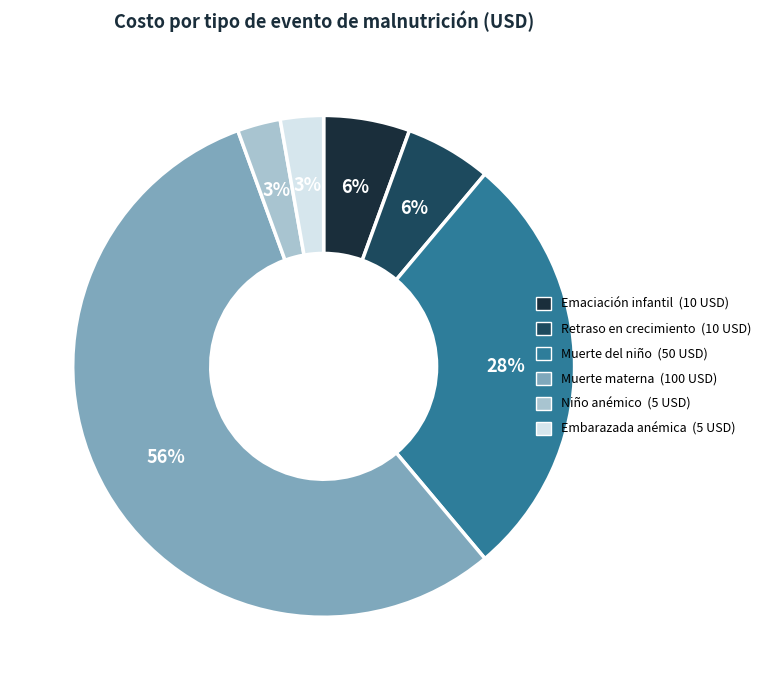

To the nearest percent, what is the average slice percentage?

17%